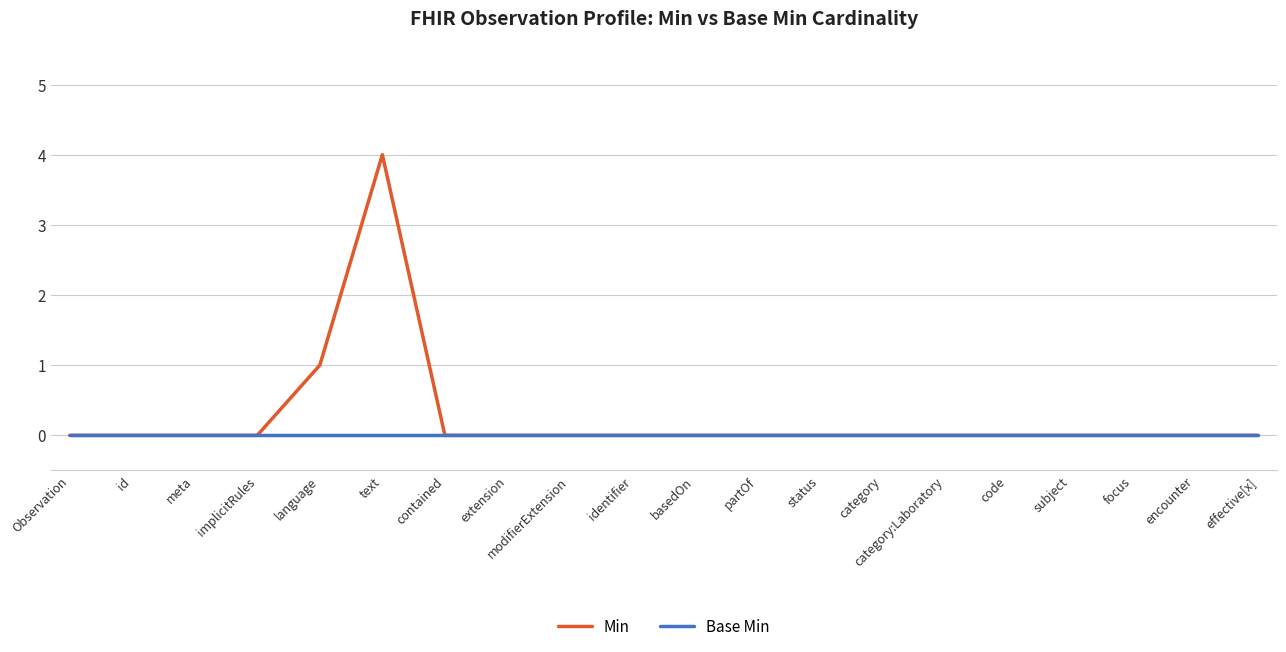

True or false: Base Min has a value of 0 at extension.

True